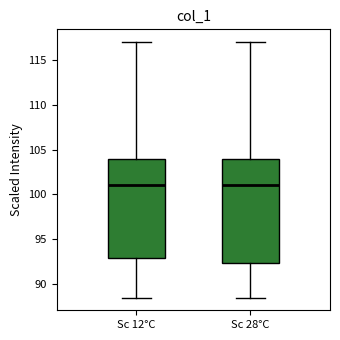

Where is the upper edge of the box for Sc 28°C on the y-axis? The values are not printed on the chart, so give them approximately, as read against the axis.

104.0